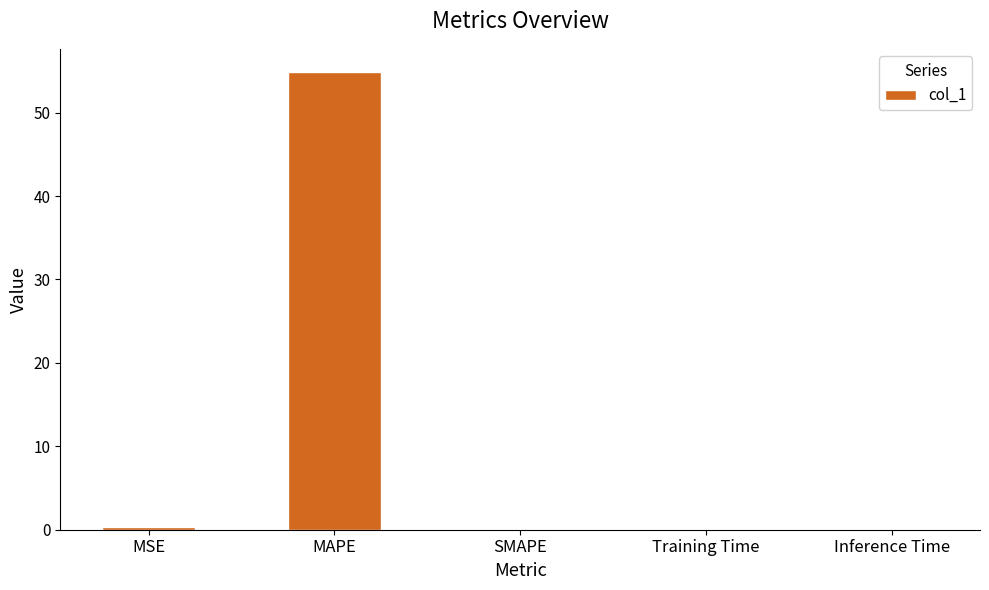

What is the maximum value shown in the chart?

54.9